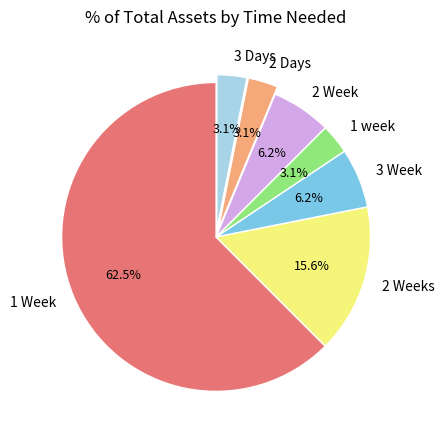

The 3 Week slice represents 6% of the pie. True or false?

True